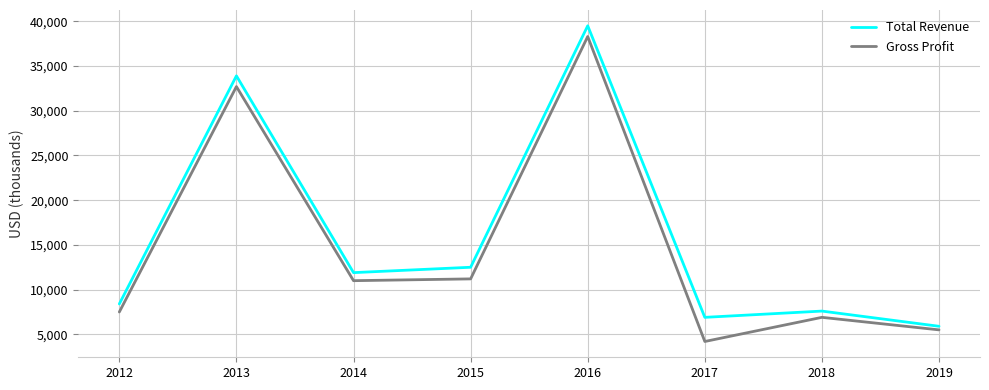

Is it true that Gross Profit equals 52390 at 2016?

False